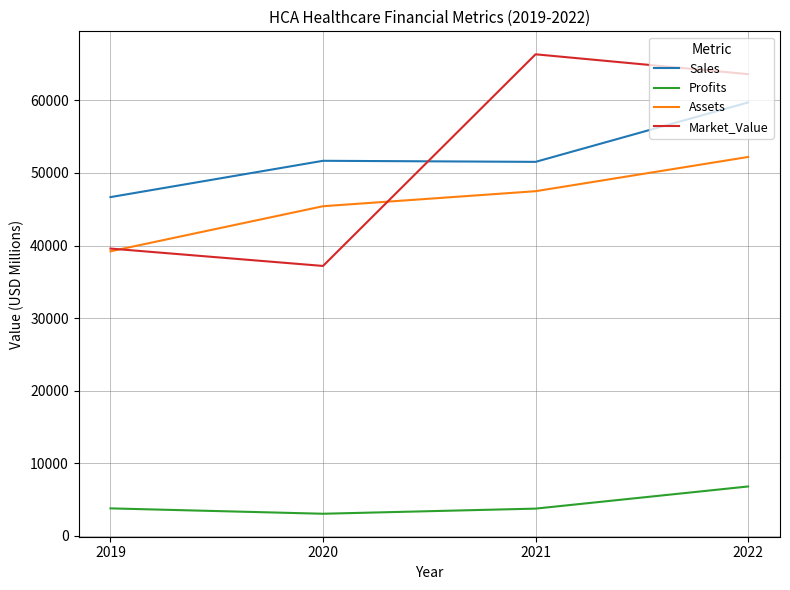

Between 2020 and 2022, which series saw the biggest shift?

Market_Value